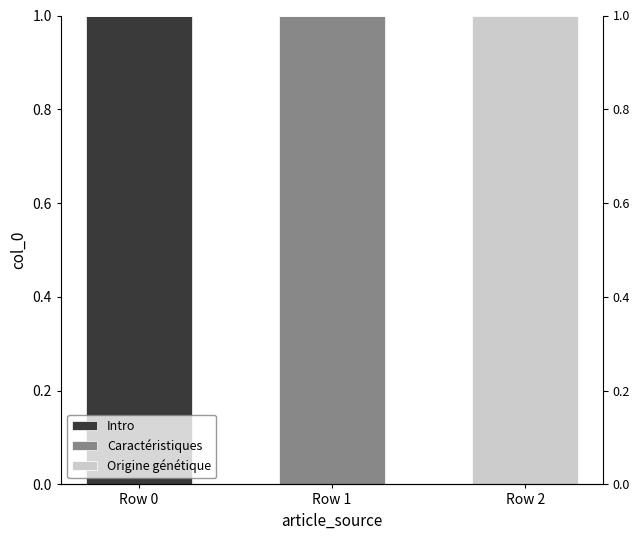

What is the highest value of the Intro series?

1